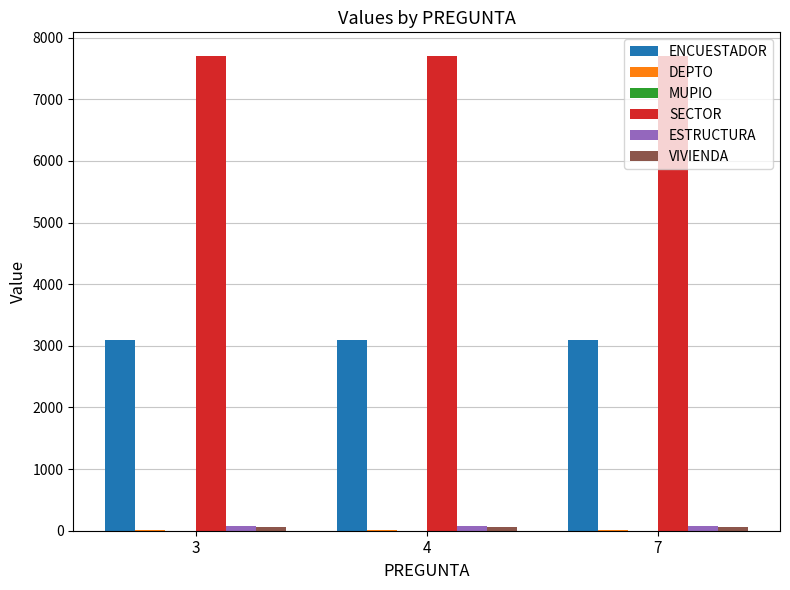

What is the greatest value displayed?

7702